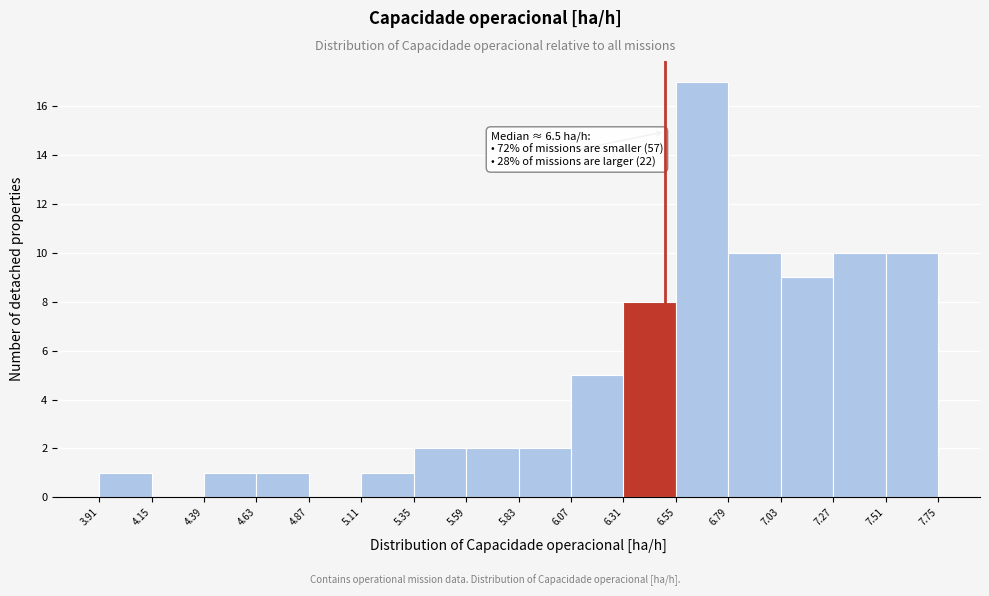

Which range on the x-axis has the tallest bar?

6.55 to 6.79